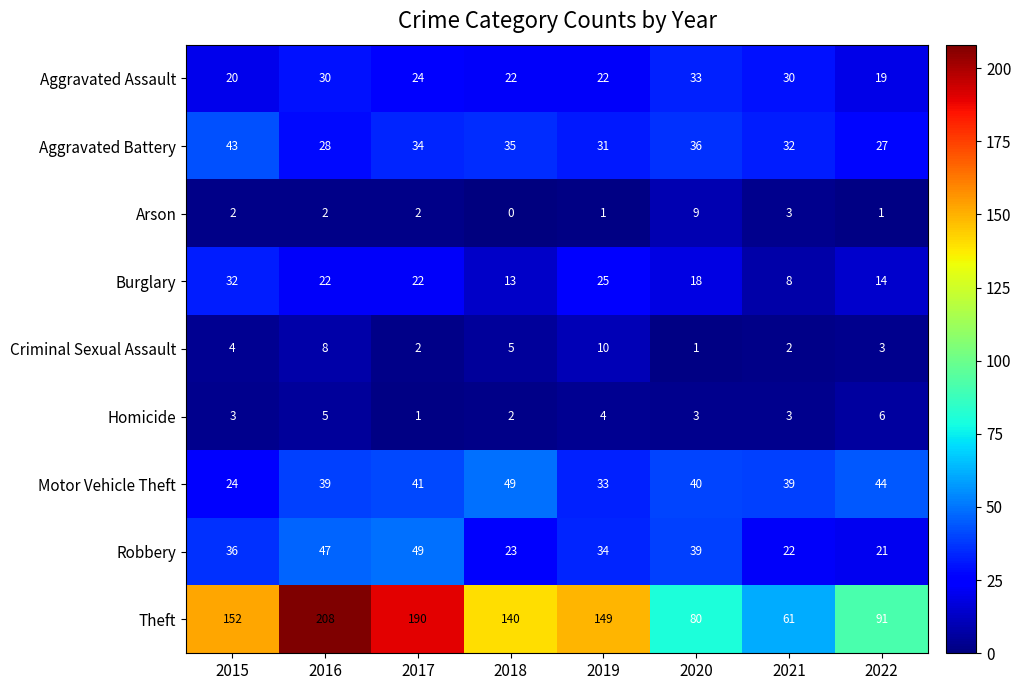

How many values in the Aggravated Assault series are below 24?

4